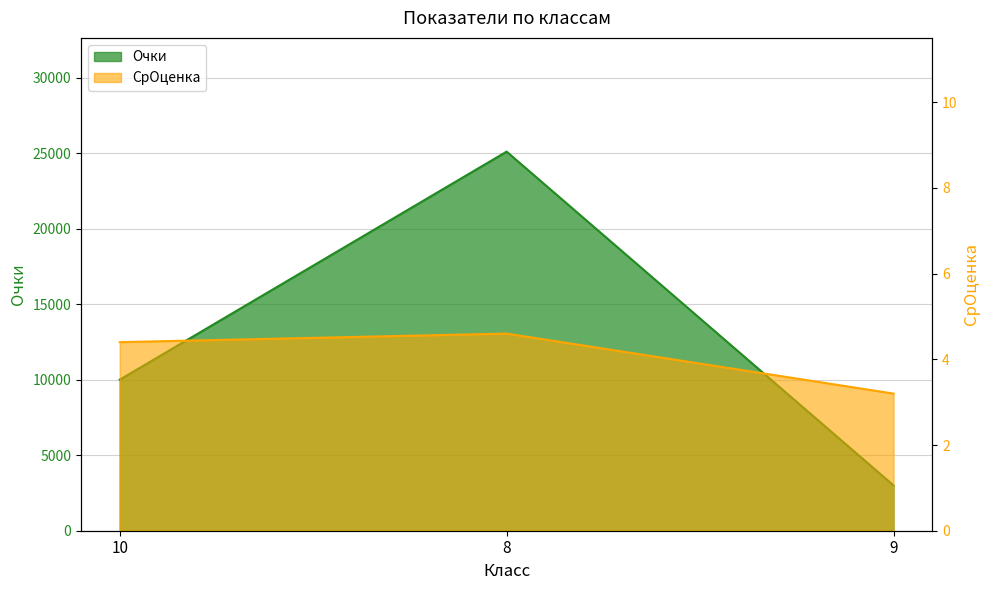

List the series in order of their peak value, highest first.

Очки, СрОценка